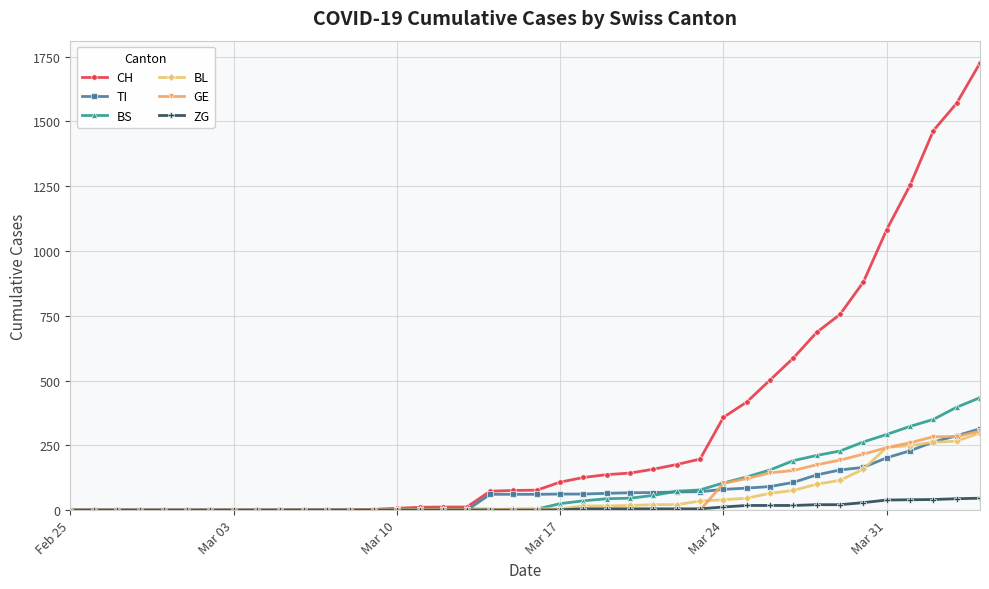

What are all the series names shown in the legend?

CH, TI, BS, BL, GE, ZG